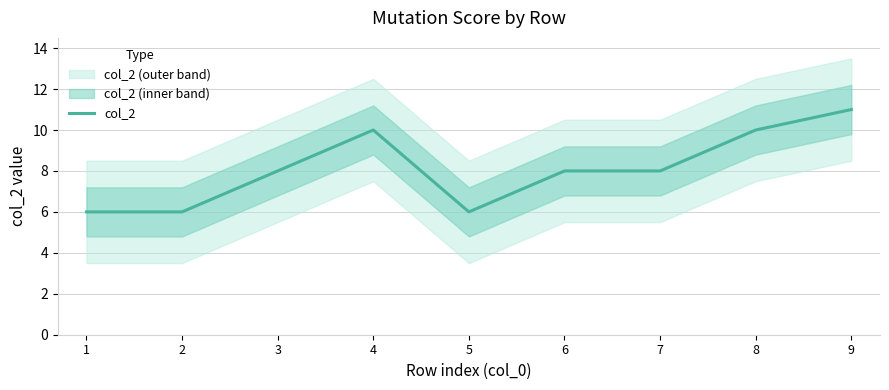

How many values are below 8?

3